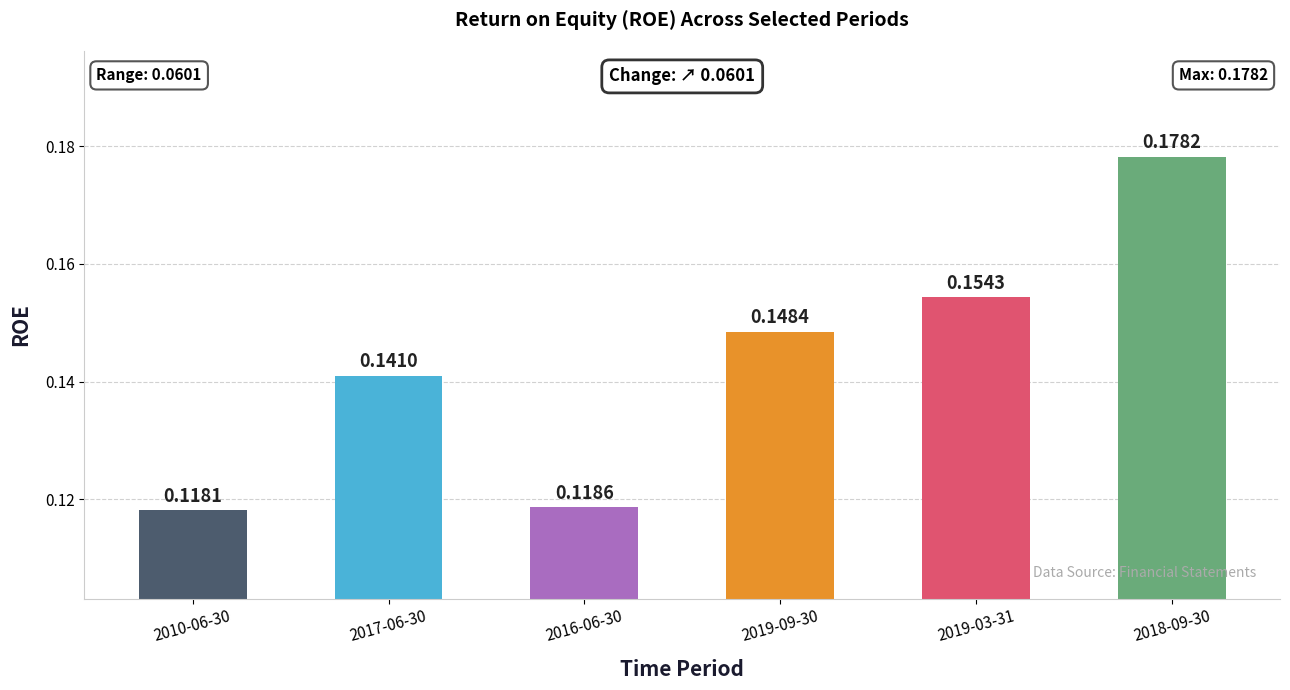

Between 2018-09-30 and 2016-06-30, which is larger?

2018-09-30